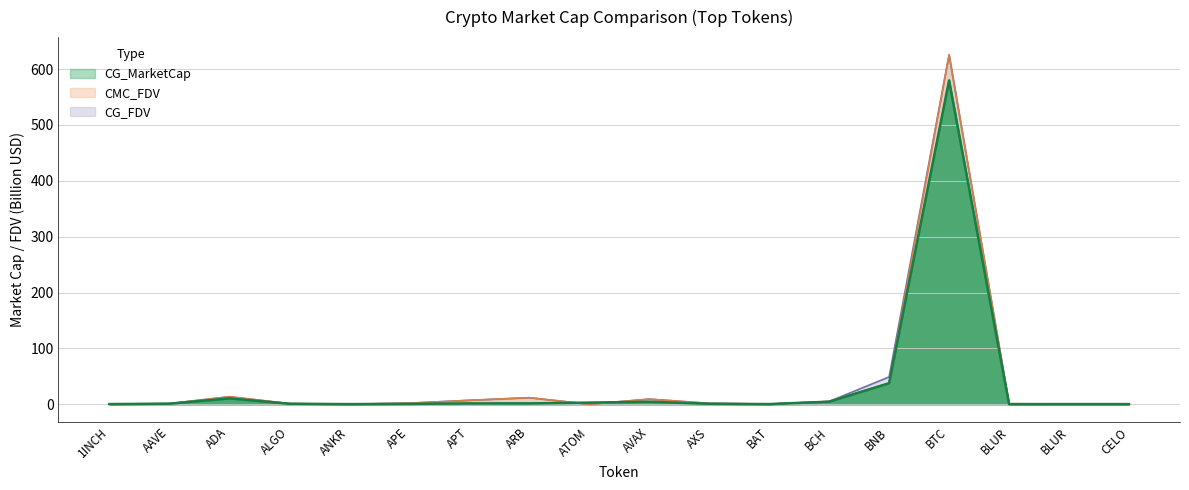

How many categories are shown in the chart?

18